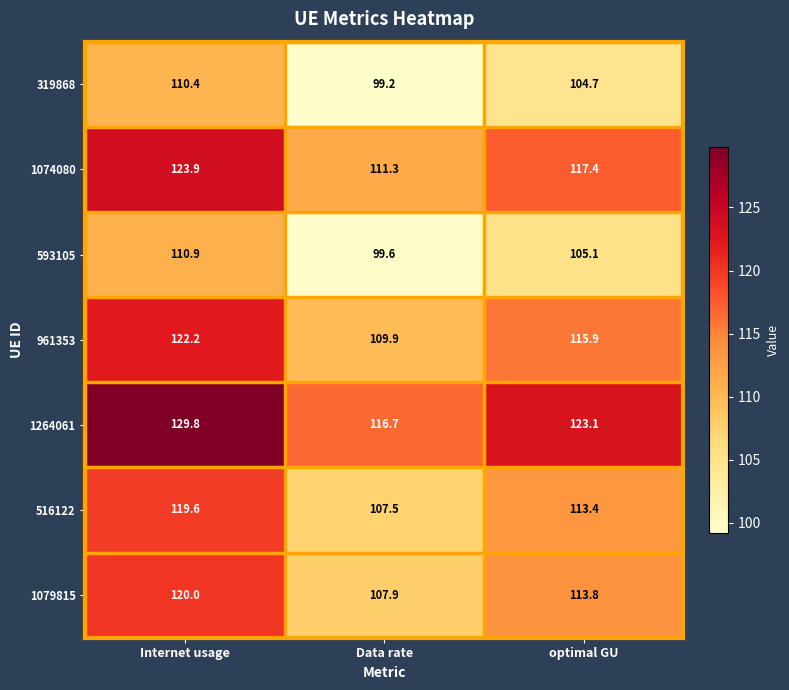

True or false: 516122 has a value of 80.4 at Internet usage.

False